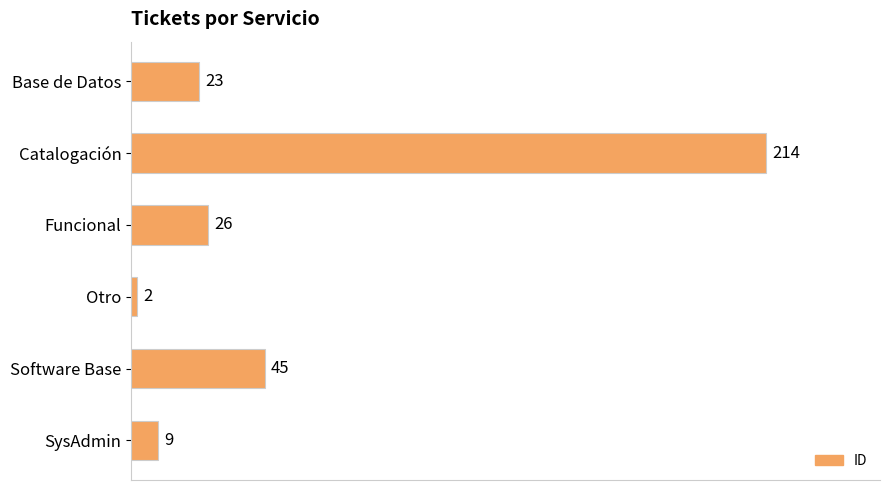

What value does the data have at Funcional, to the nearest 50?

50